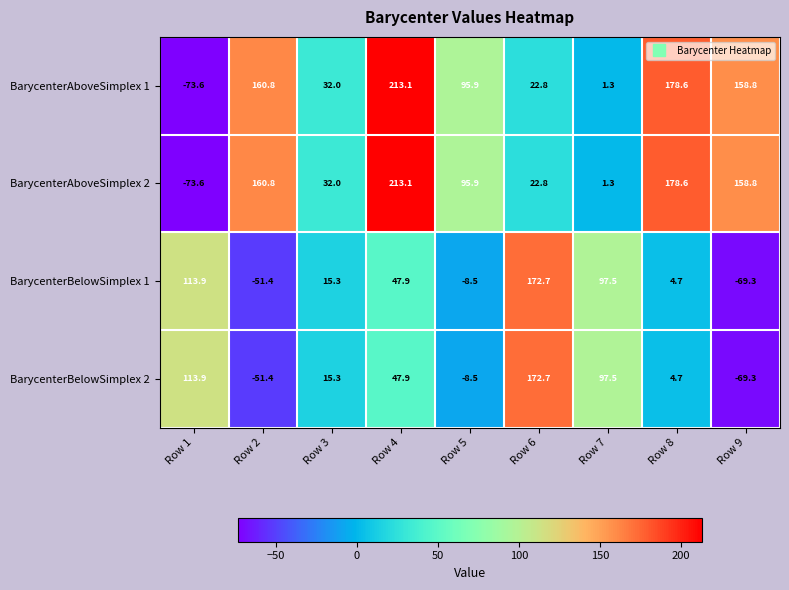

What is the difference between the highest and lowest values at Row 5?

104.4